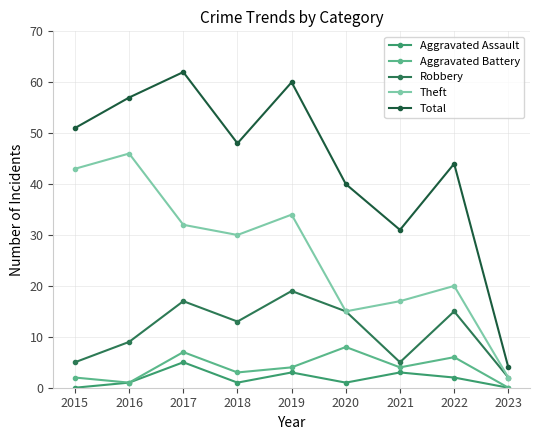

Reading right to left, transcribe all the data shown in this chart.

Aggravated Assault: 0	2	3	1	3	1	5	1	0
Aggravated Battery: 0	6	4	8	4	3	7	1	2
Robbery: 2	15	5	15	19	13	17	9	5
Theft: 2	20	17	15	34	30	32	46	43
Total: 4	44	31	40	60	48	62	57	51